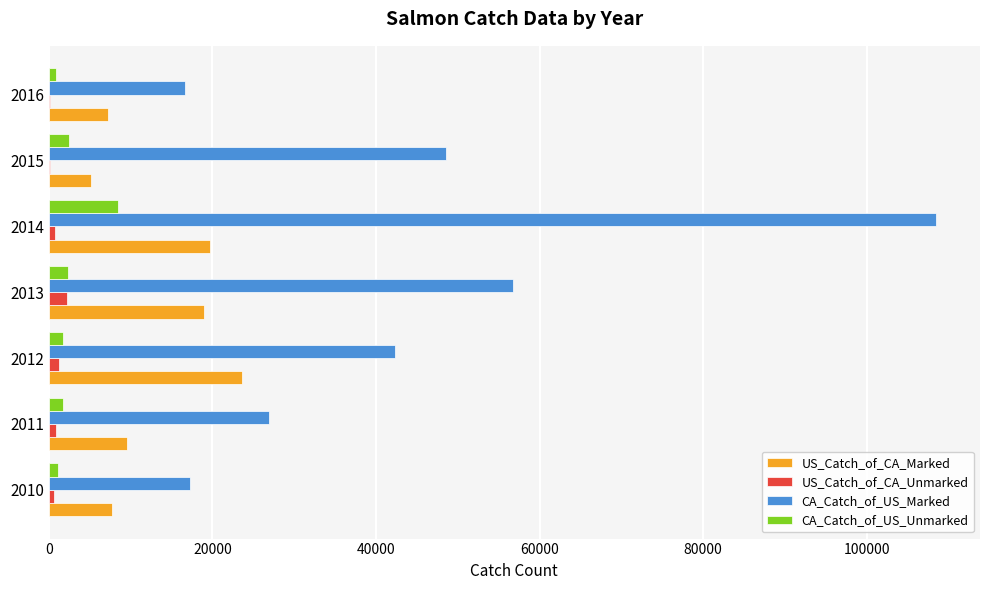

Which series changed the most between 2013 and 2014?

CA_Catch_of_US_Marked